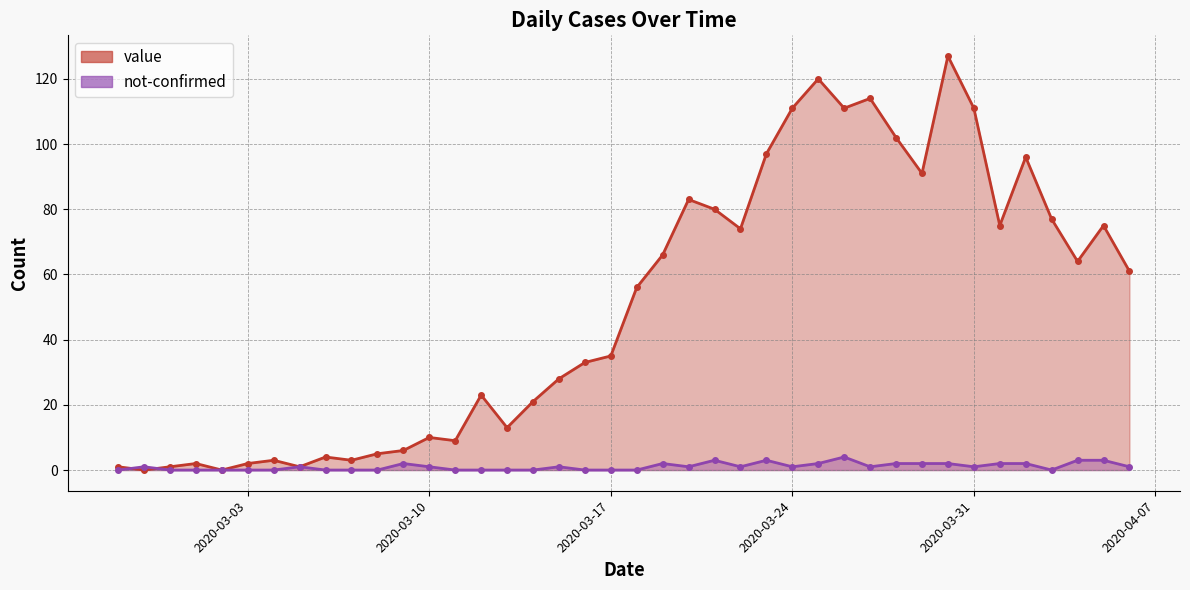

At which category is the sum across all series the highest?

2020-03-30